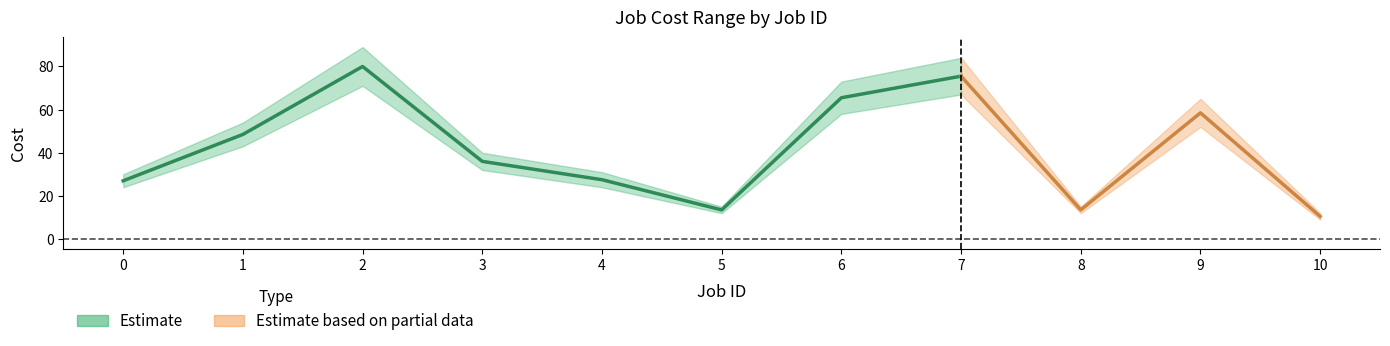

Between 0 and 9, which is larger?

9